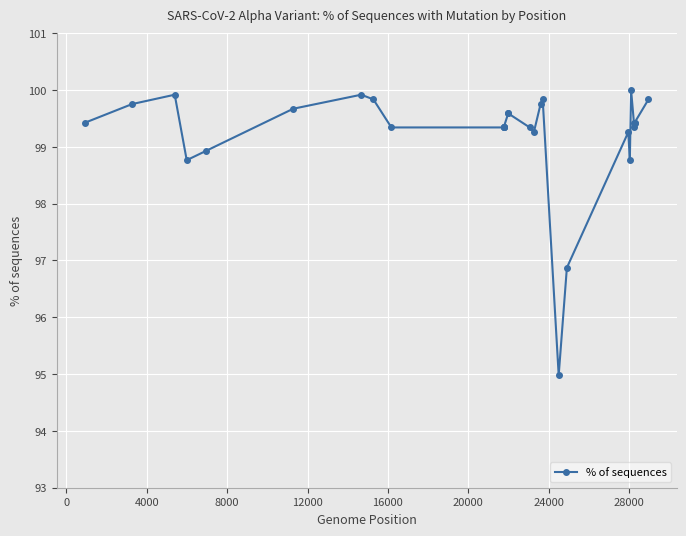

What is the value of the 28th point from the left?

99.4